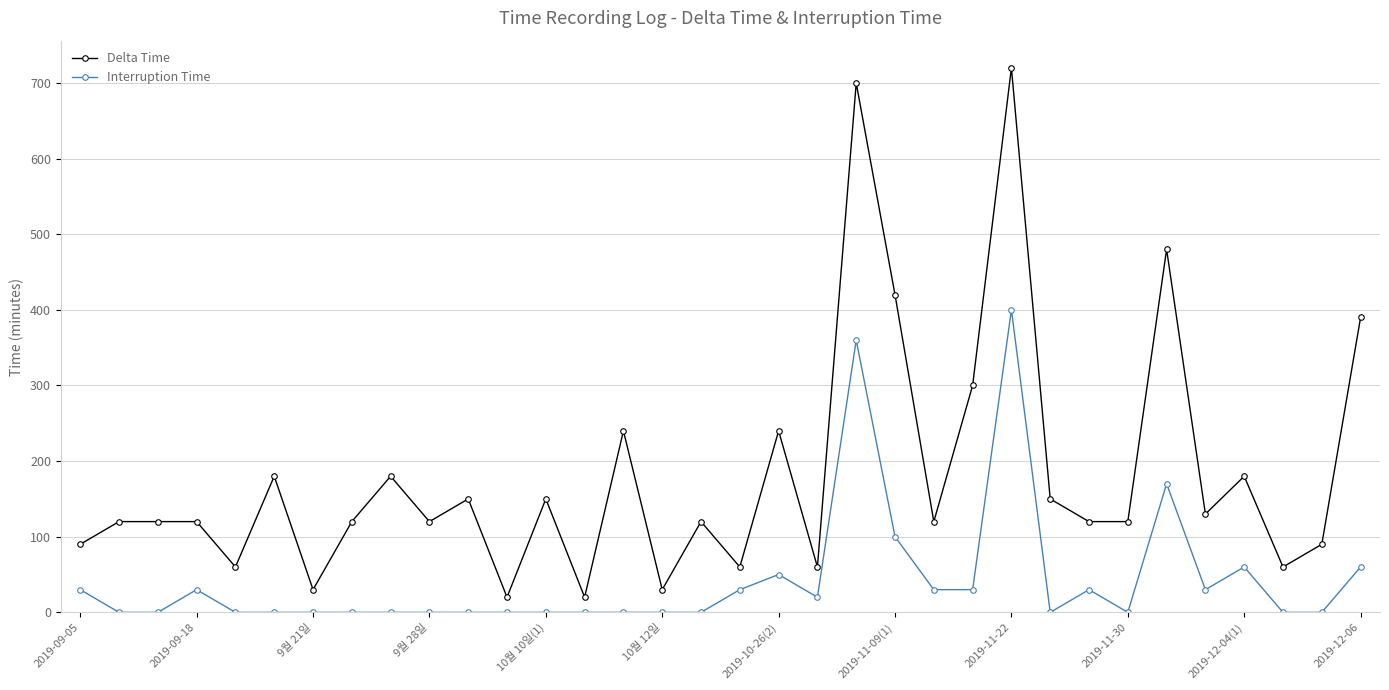

What is the maximum value for Interruption Time?

400